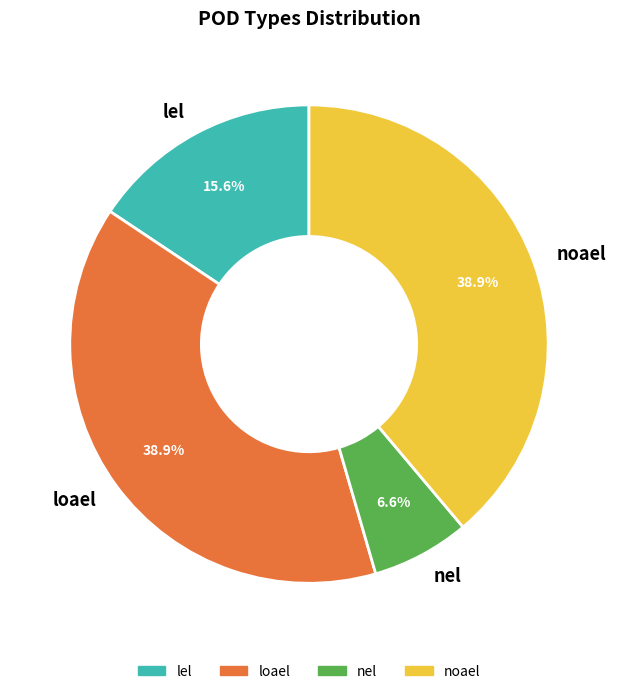

Approximately how many times larger is the value at lel compared to noael?

0.4